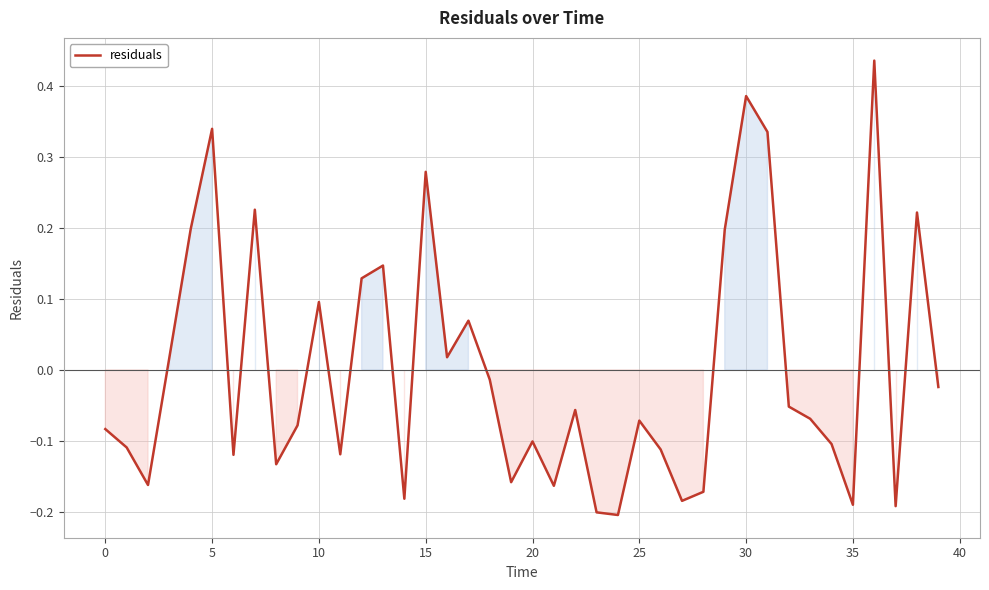

What is the difference between the maximum and minimum values?

0.6